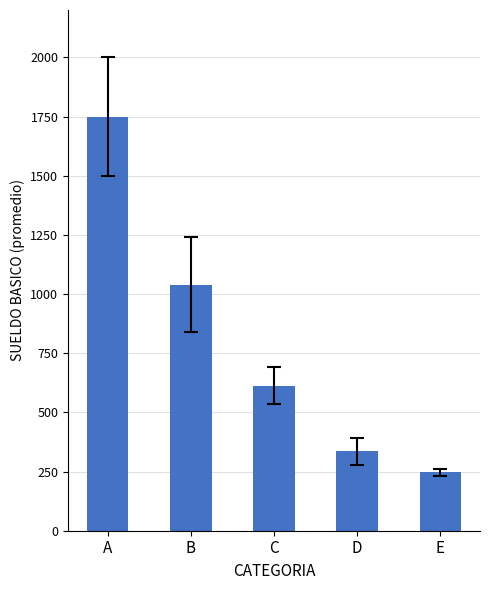

Count the number of data series in this chart.

1